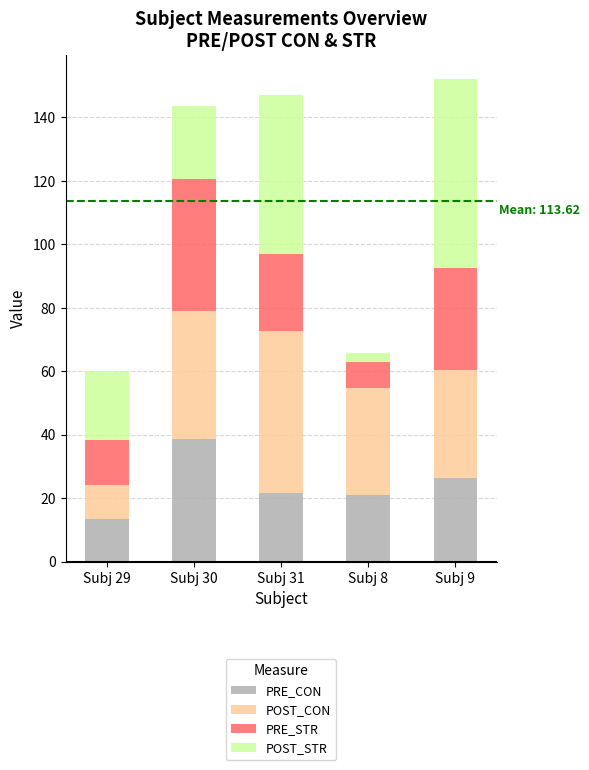

Which category has the highest value in the PRE_CON series?

Subj 30